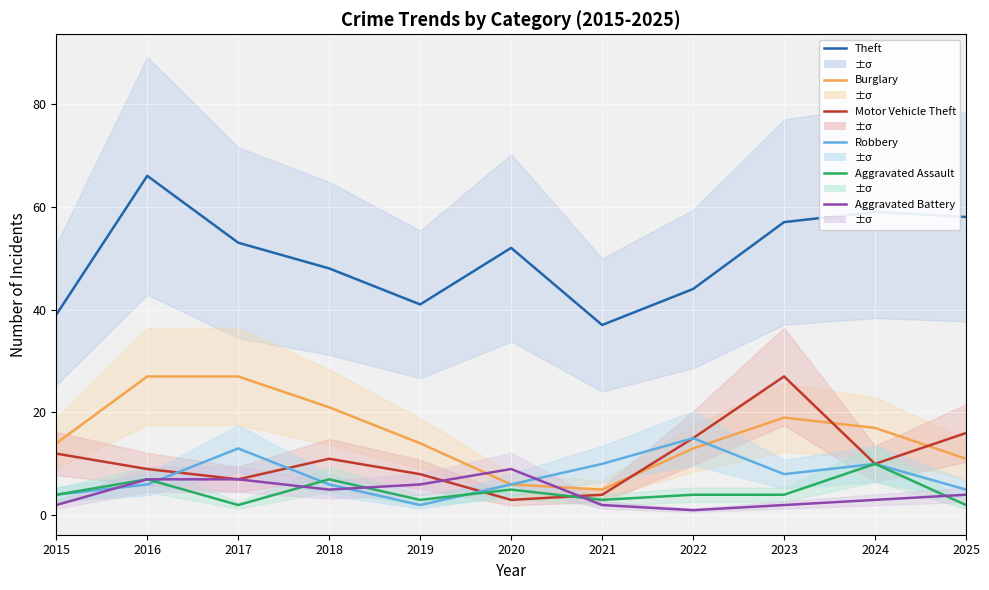

At which label does Robbery reach its peak?

2022